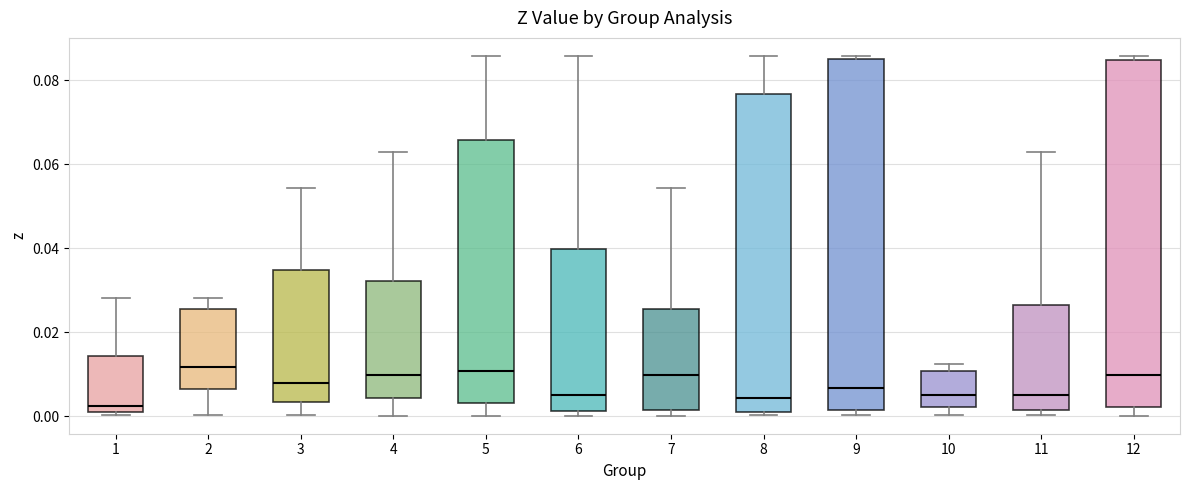

Where does the upper whisker of the box at x = 3 end on the y-axis? The values are not printed on the chart, so give them approximately, as read against the axis.

0.054